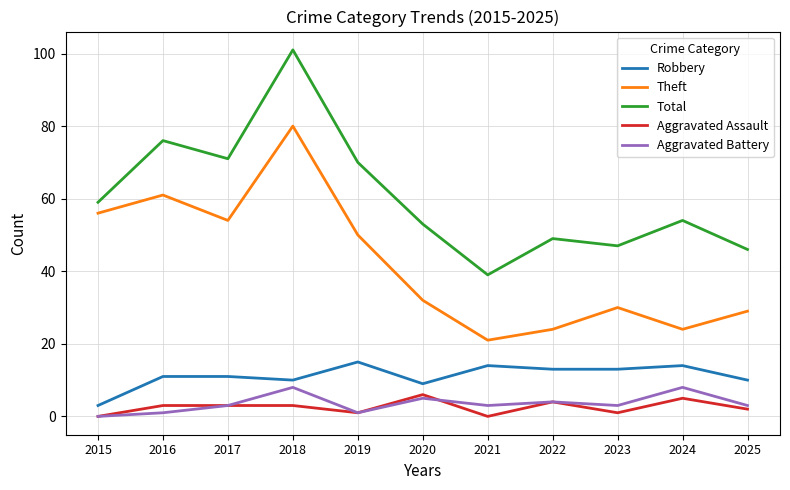

Which series has the widest spread of values?

Total